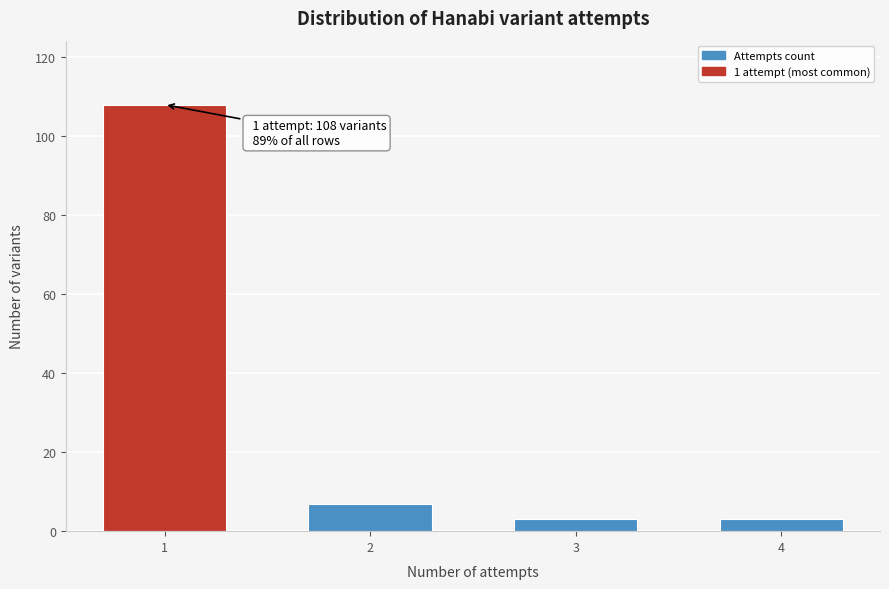

Reading left to right, transcribe all the data shown in this chart.

108	7	3	3